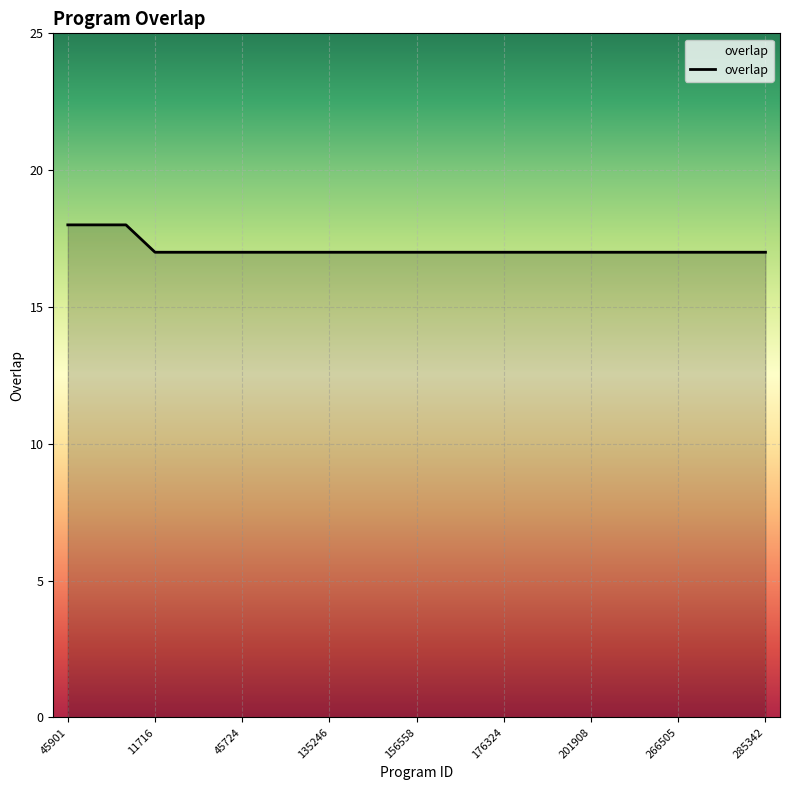

How many categories are shown in the chart?

25